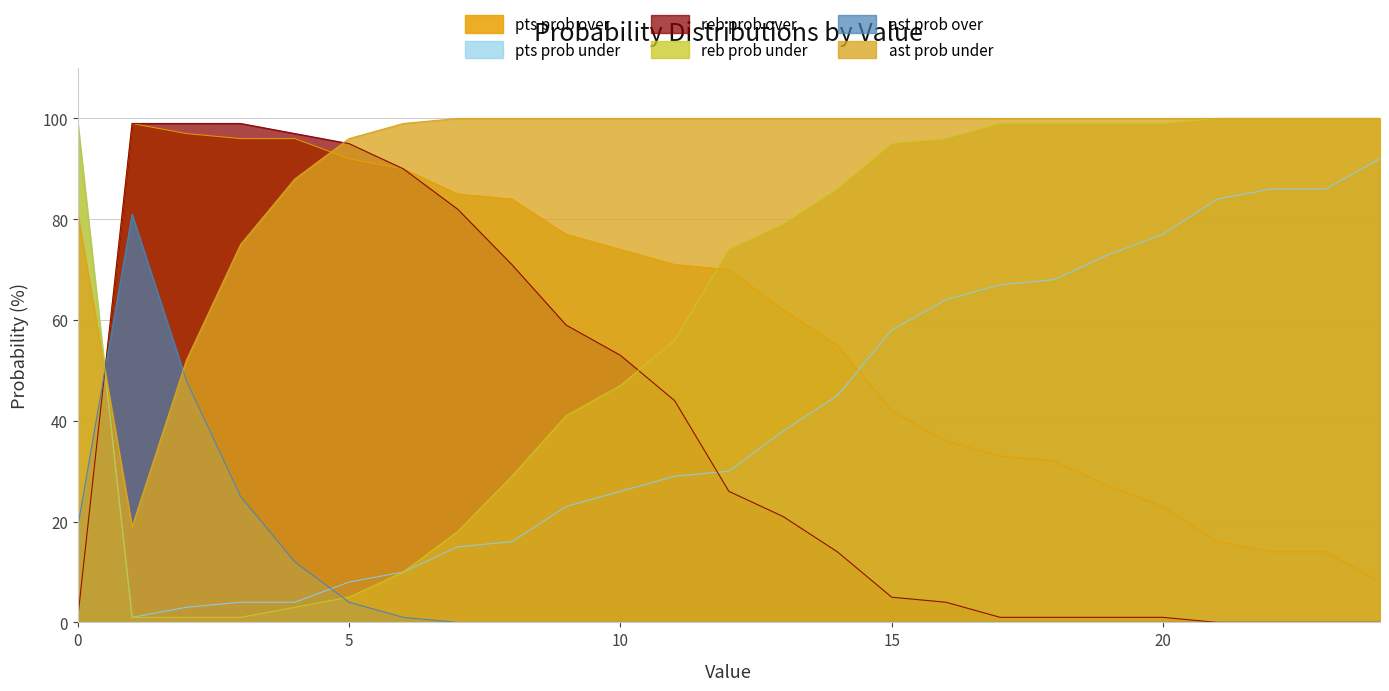

What are all the series names shown in the legend?

pts prob over, pts prob under, reb prob over, reb prob under, ast prob over, ast prob under